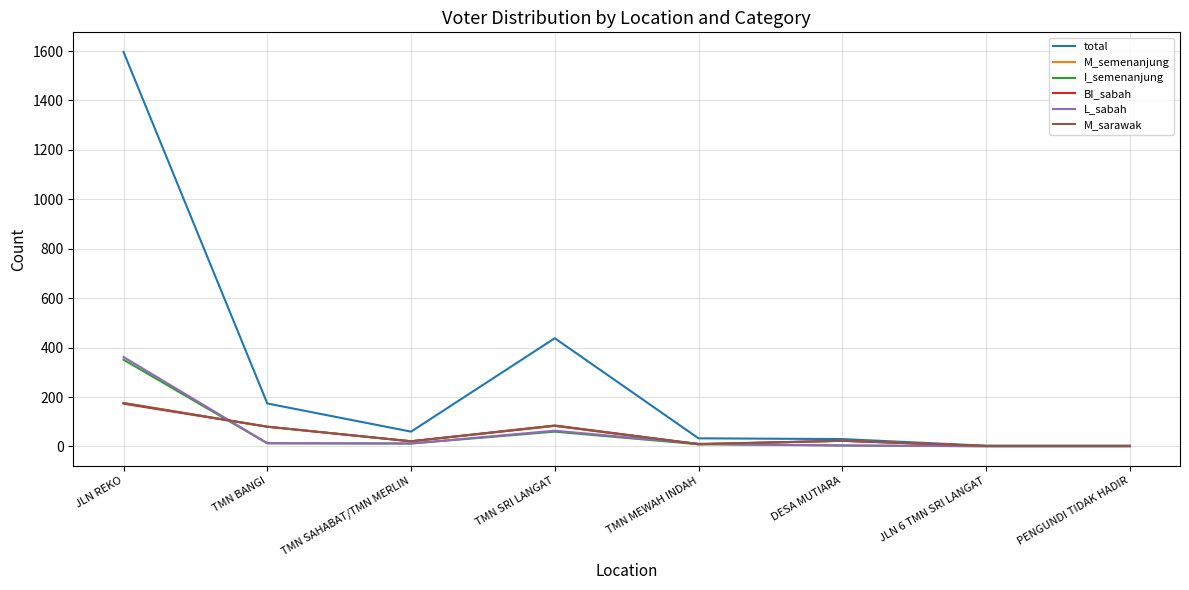

What position from the right is PENGUNDI TIDAK HADIR?

1